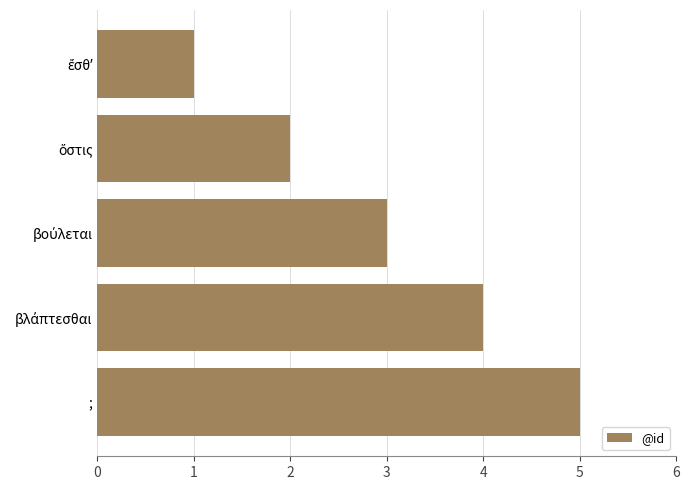

What is the sum of all values?

15